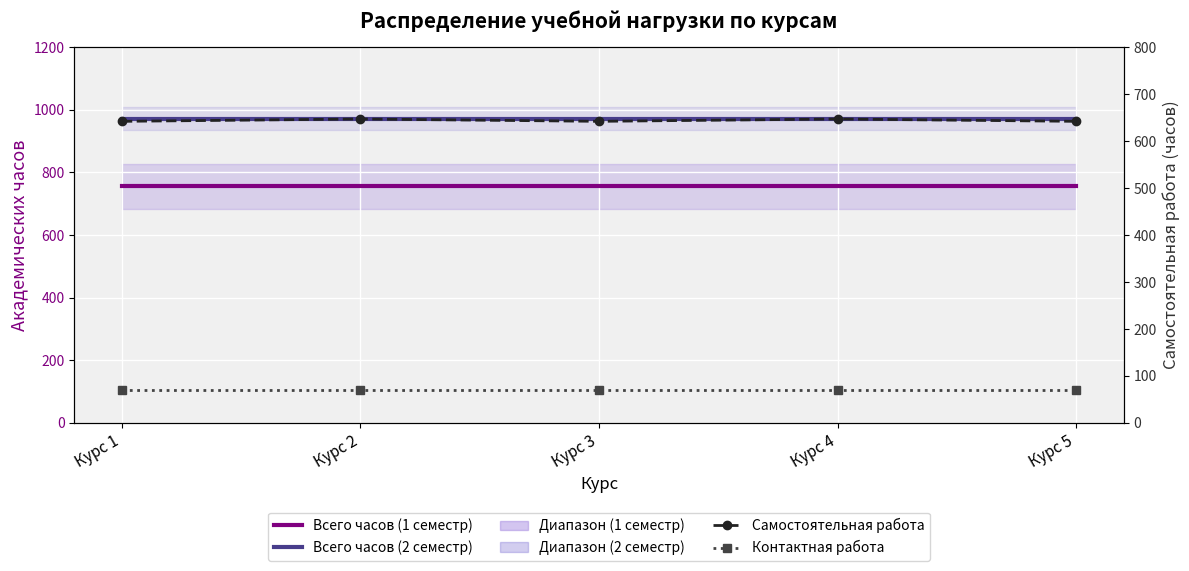

Between Курс 1 and Курс 2, which series saw the biggest shift?

Самостоятельная работа